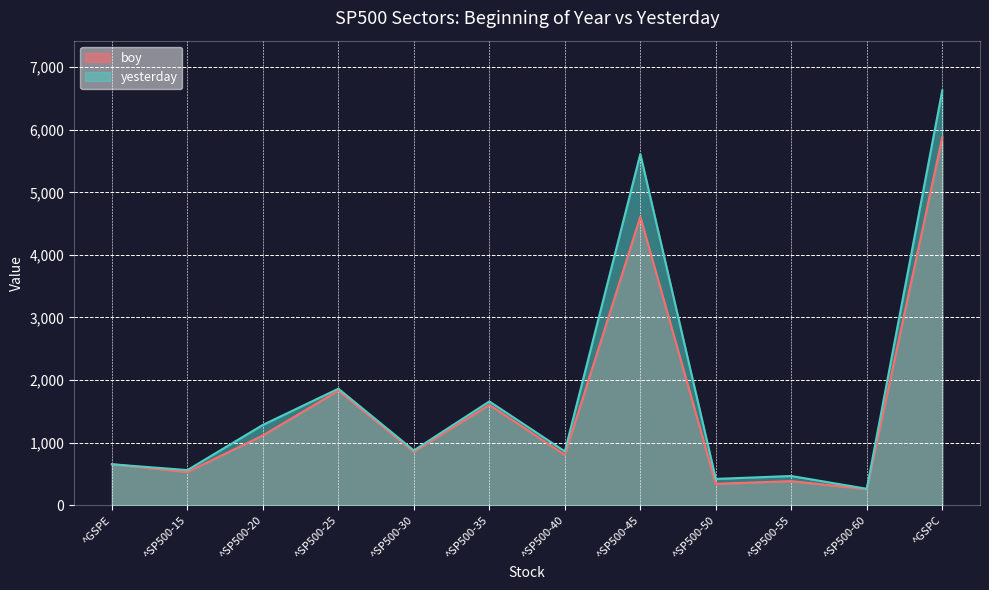

Between which two adjacent categories do yesterday and boy first intersect?

^GSPE and ^SP500-15